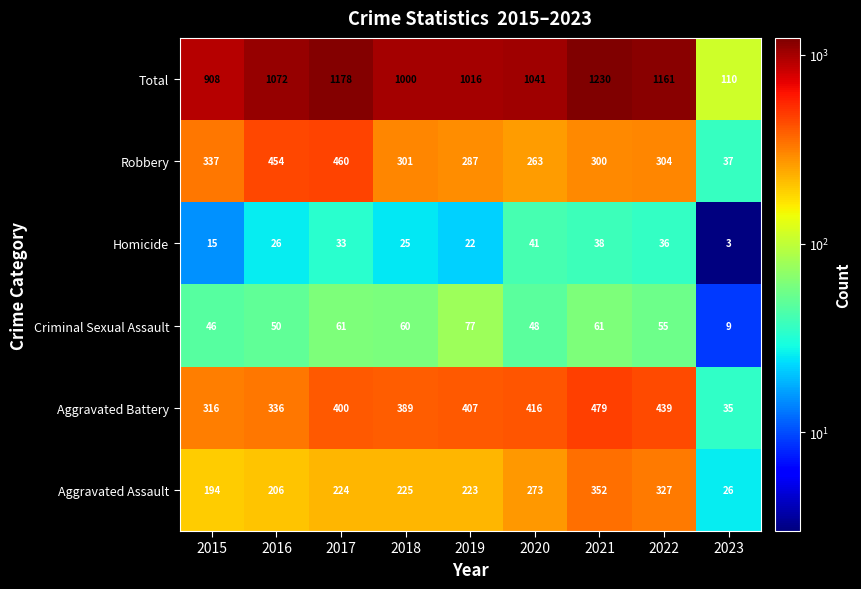

What is the difference between the second highest and minimum values in the Homicide series?

35